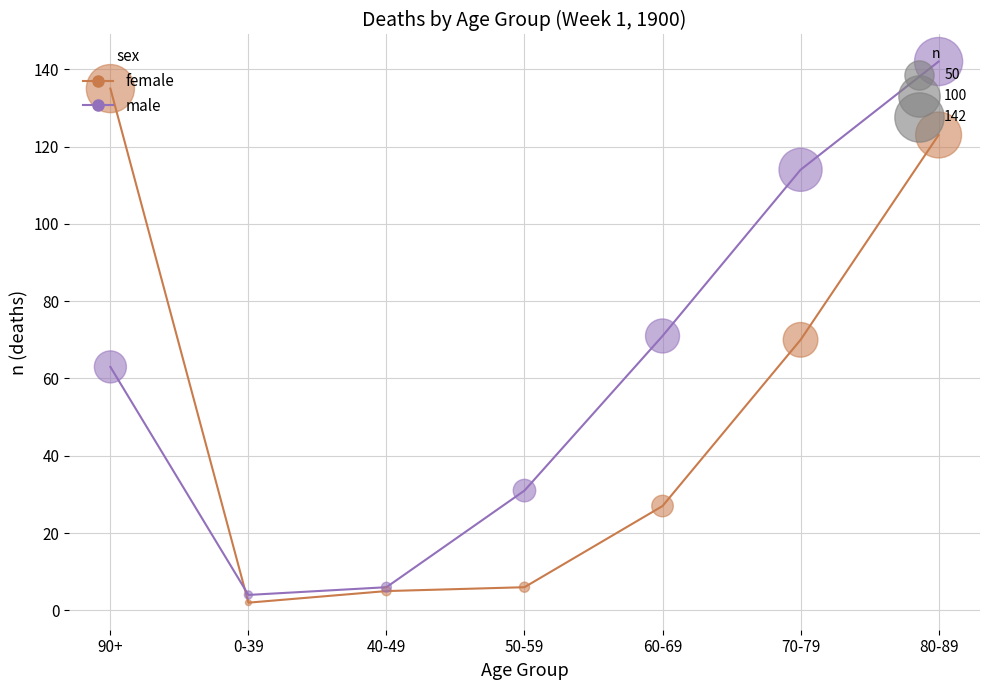

At which category is the sum across all series the highest?

80-89